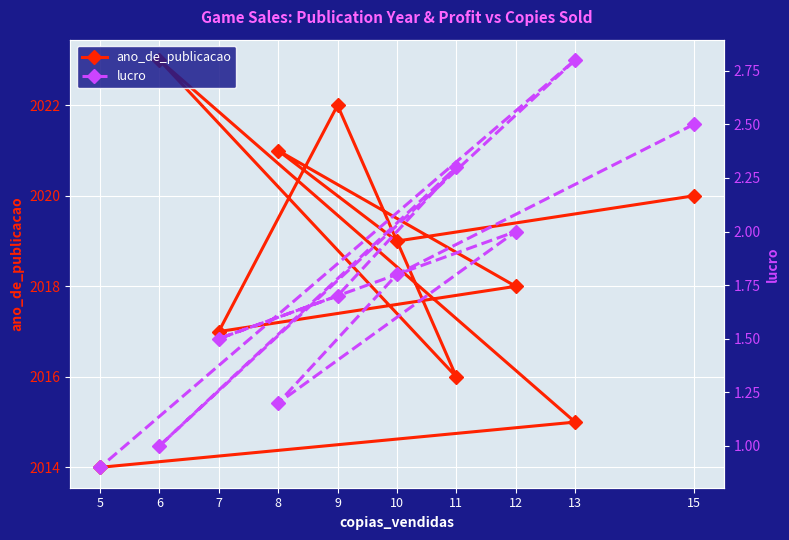

True or false: lucro and ano_de_publicacao cross at least once.

False